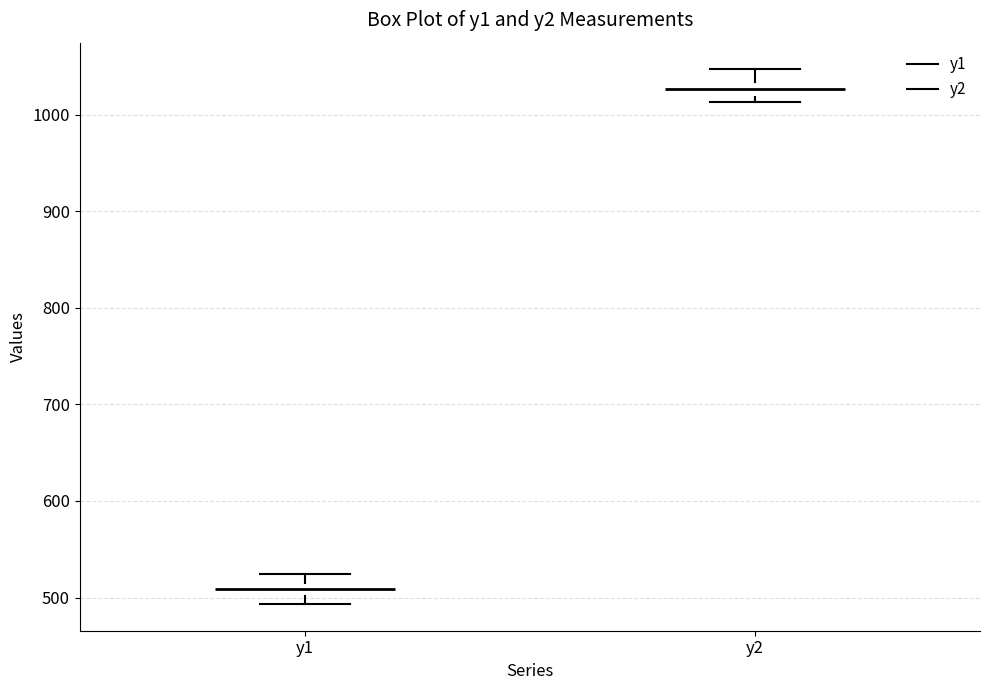

Where is the upper edge of the box for y2 on the y-axis? The values are not printed on the chart, so give them approximately, as read against the axis.

1030